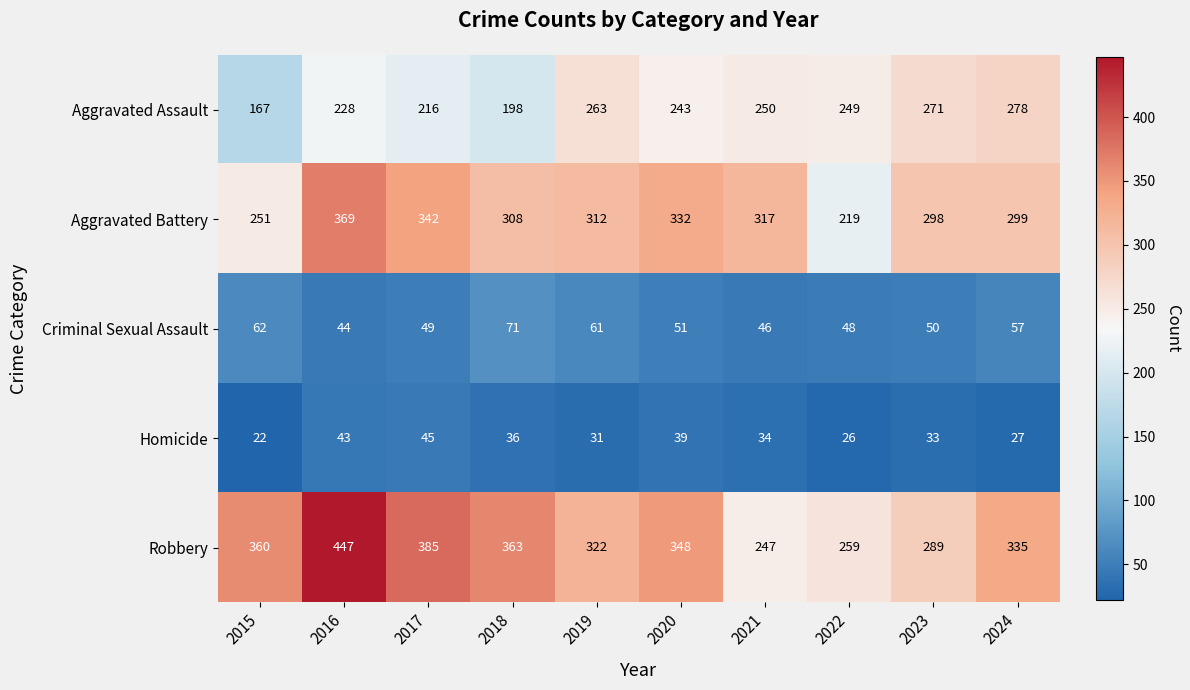

Which series has the largest total across all categories?

Robbery